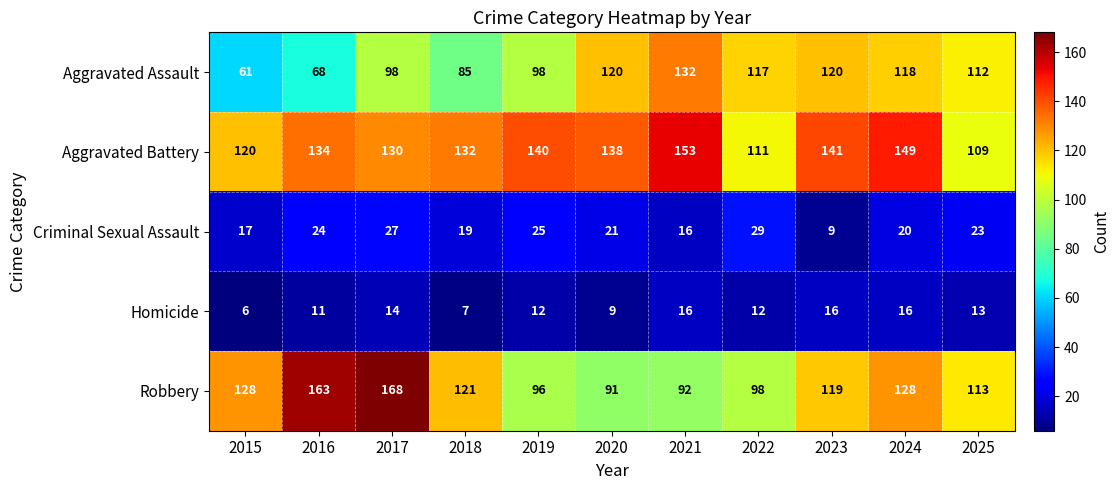

Is it true that Aggravated Battery equals 109 at 2025?

True